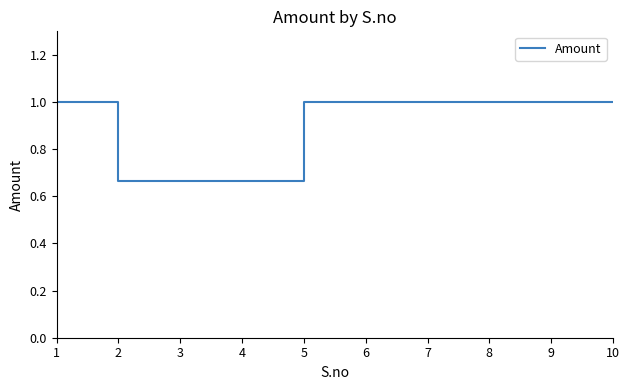

True or false: the data shows 0.3 at 1.

False